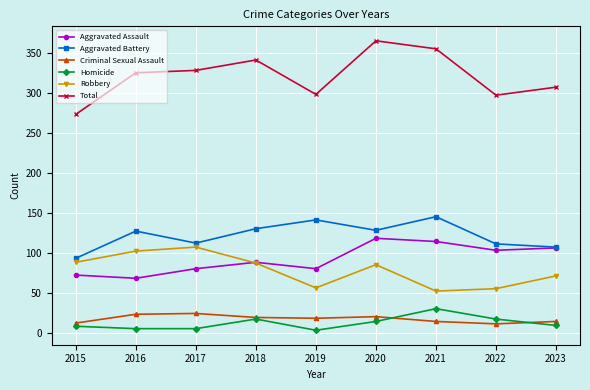

At which category does the chart reach its peak across all series?

2020